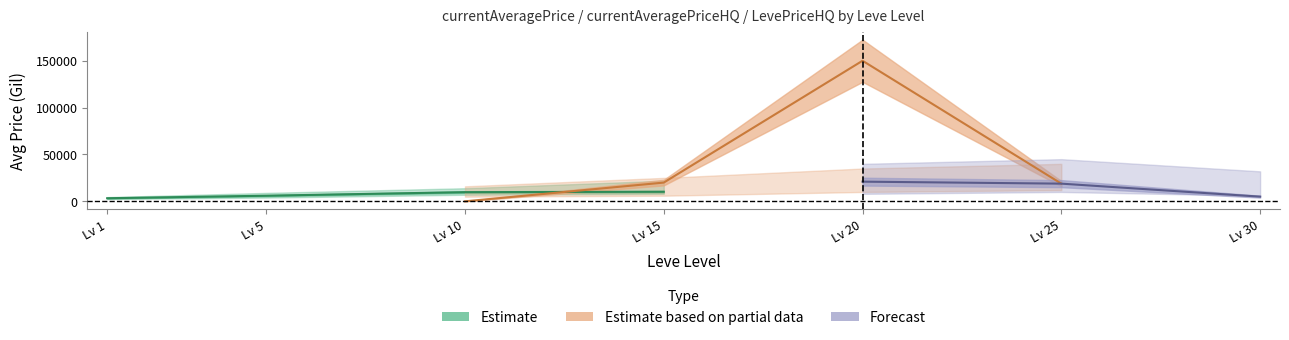

True or false: LevePriceHQ and currentAveragePrice cross at least once.

False